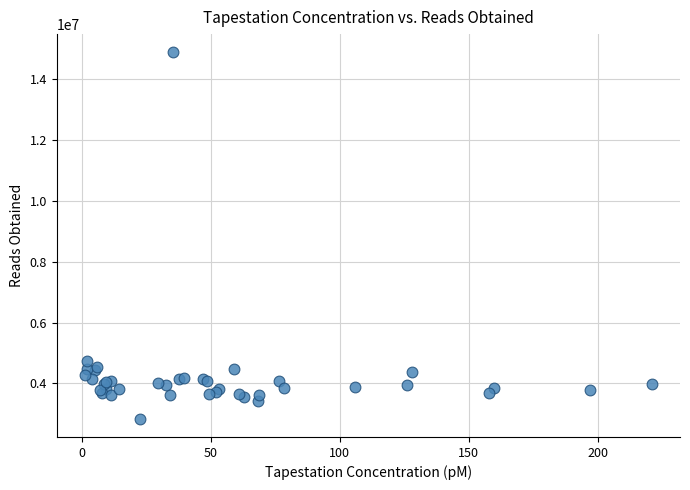

What Y value in the scatter plot is closest to 8863544?

4748749